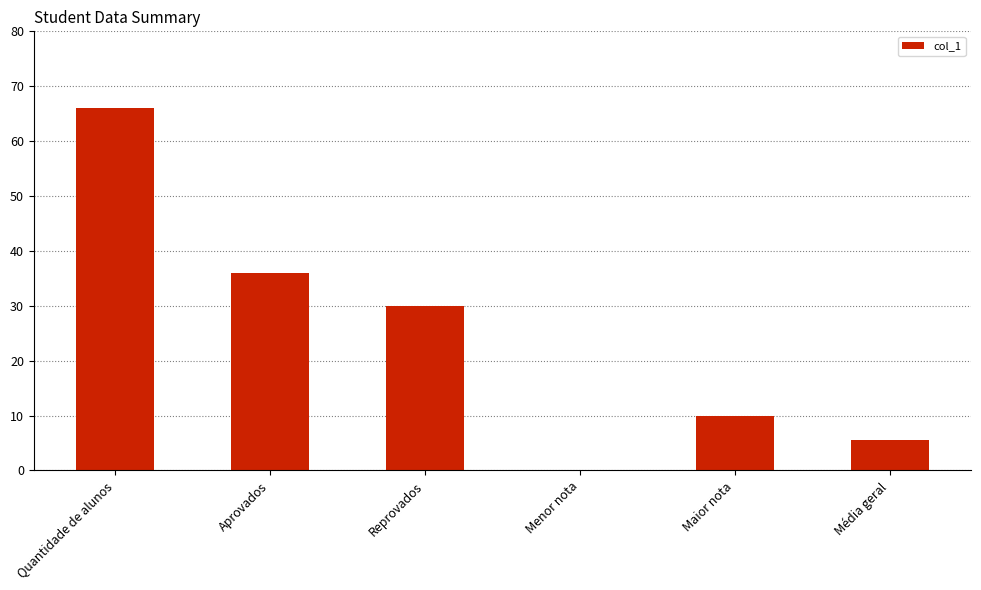

Between Reprovados and Maior nota, which is larger?

Reprovados